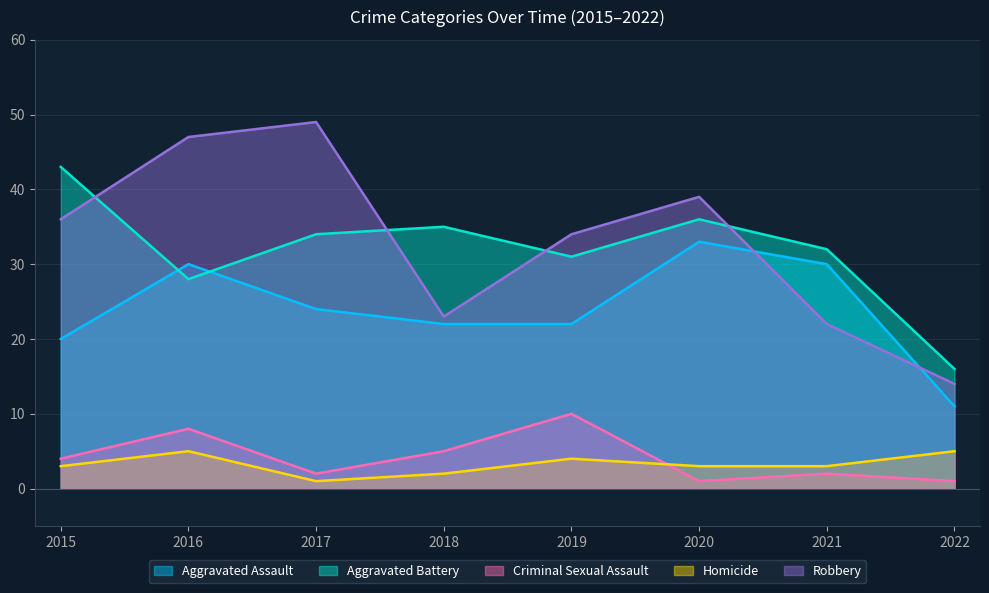

Read the Robbery value at 2017.

49